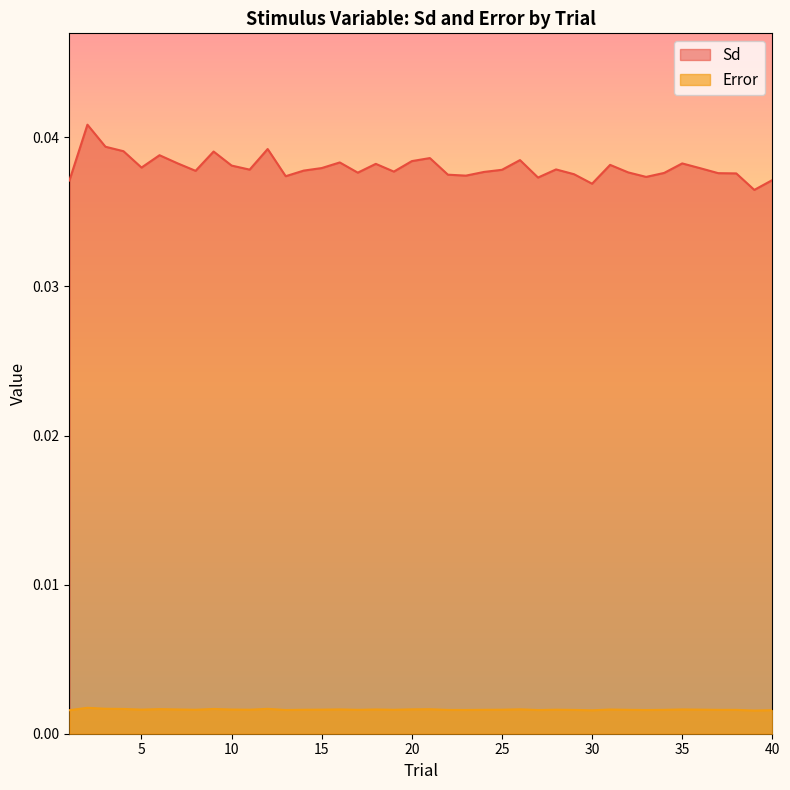

True or false: Sd and Error cross at least once.

False